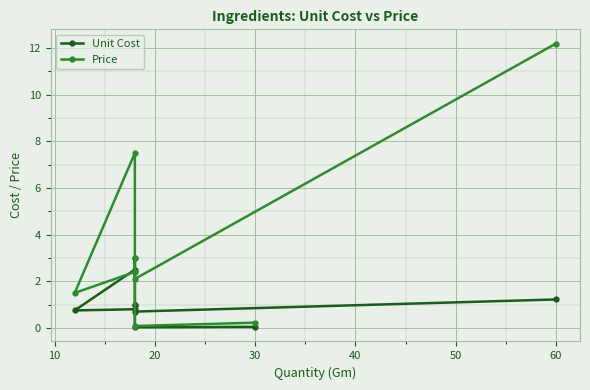

Is it true that Price equals 3.9 at 20?

False